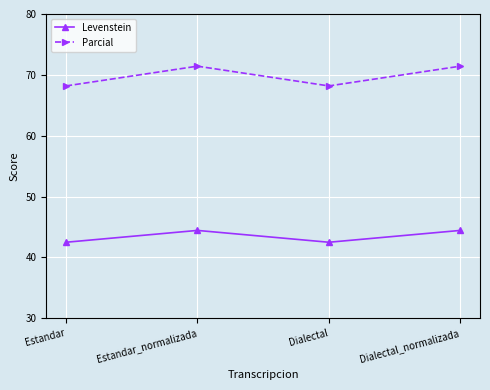

Count the Levenstein values in the range 42 to 44.

2